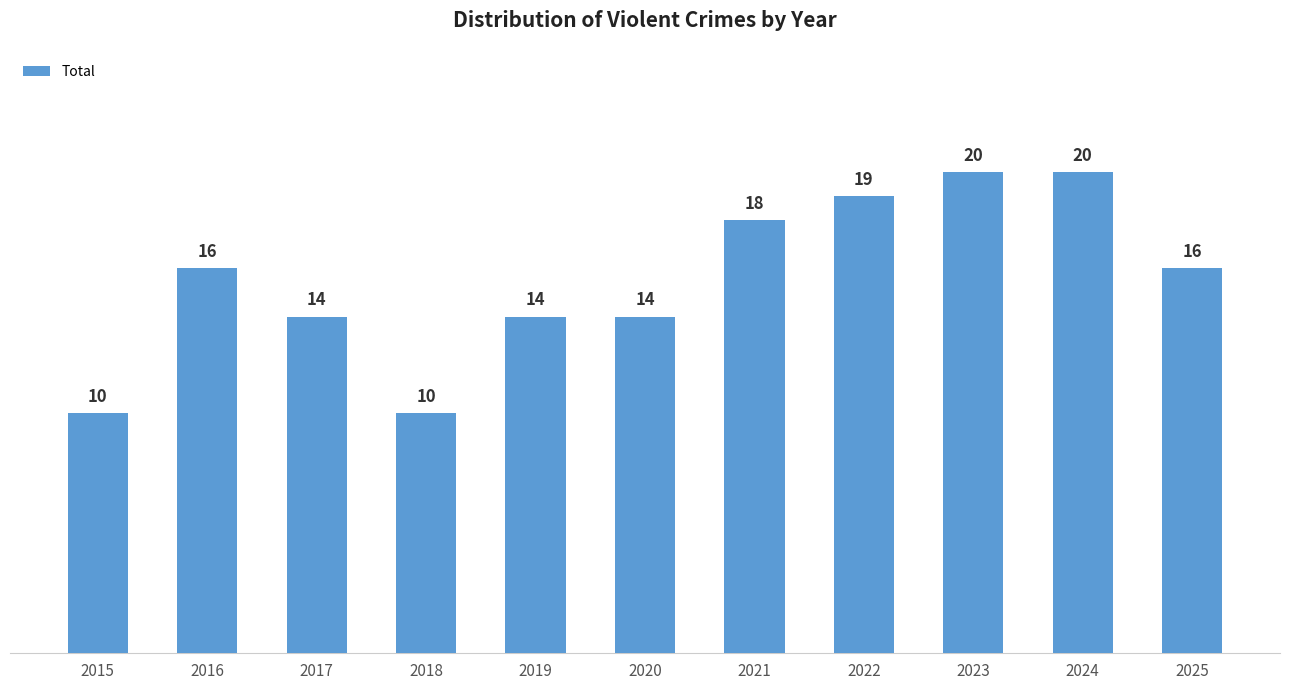

What is the difference between the second highest and second lowest values?

10